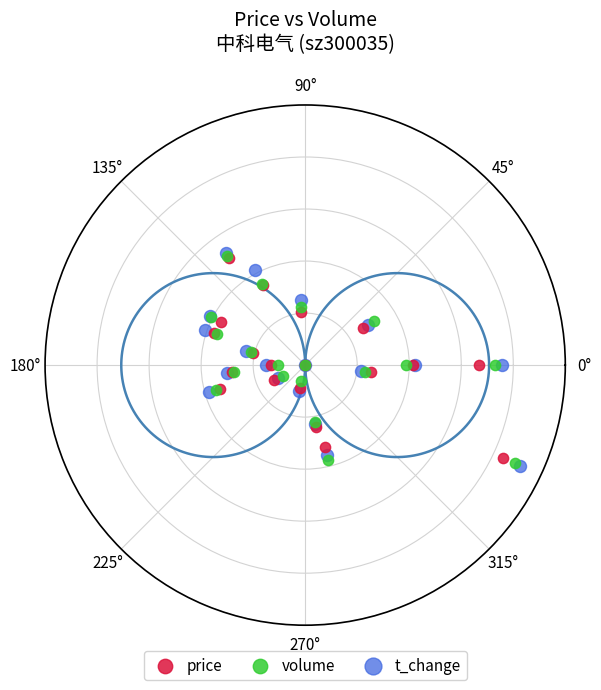

What are all the series names shown in the legend?

price, volume, t_change